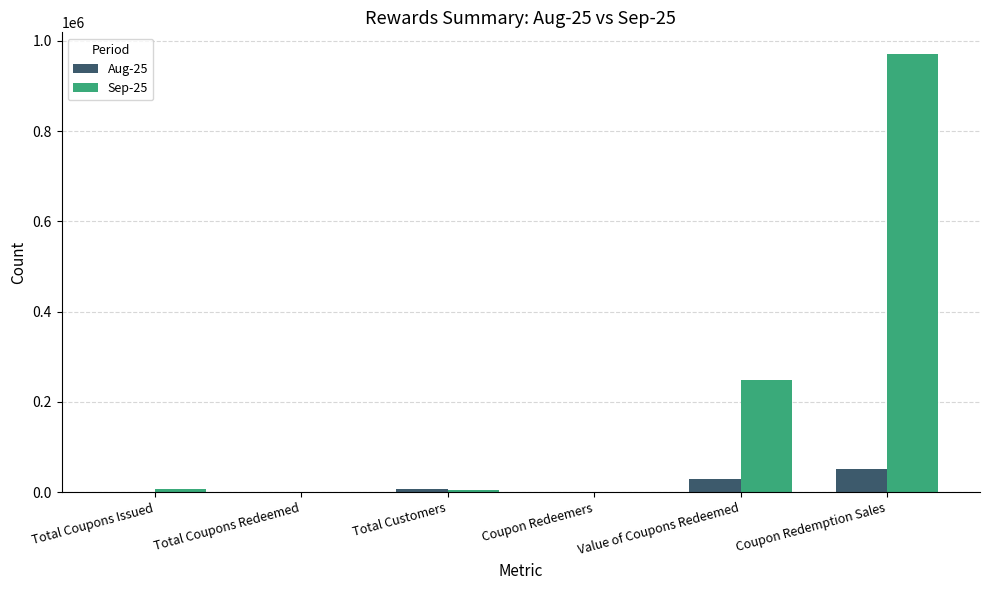

What is the maximum value shown in the chart?

970053.0